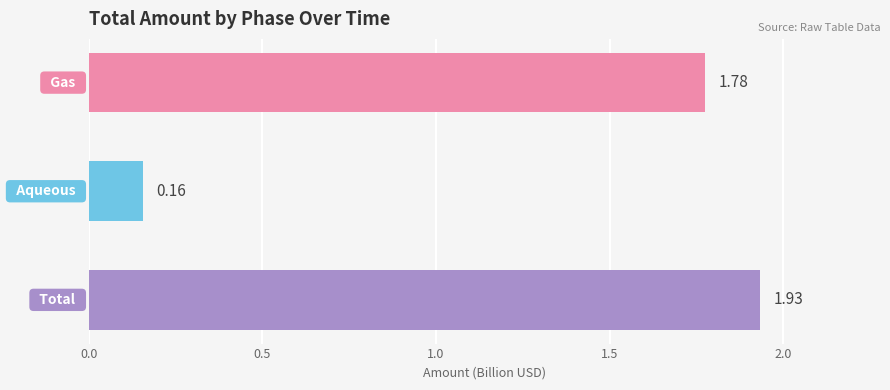

What are all the series names shown in the legend?

total, aqueous, gas